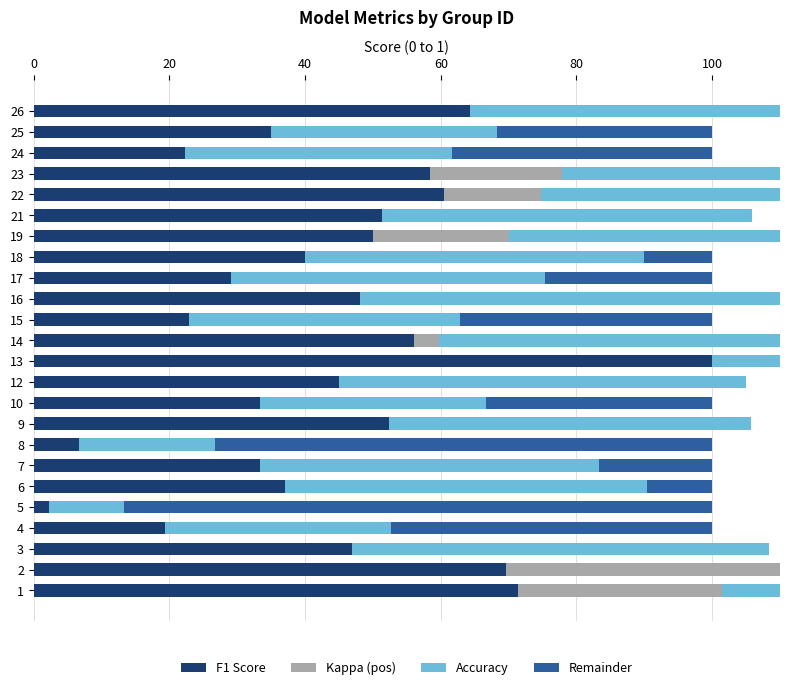

Which series has the largest range (max minus min)?

F1 Score